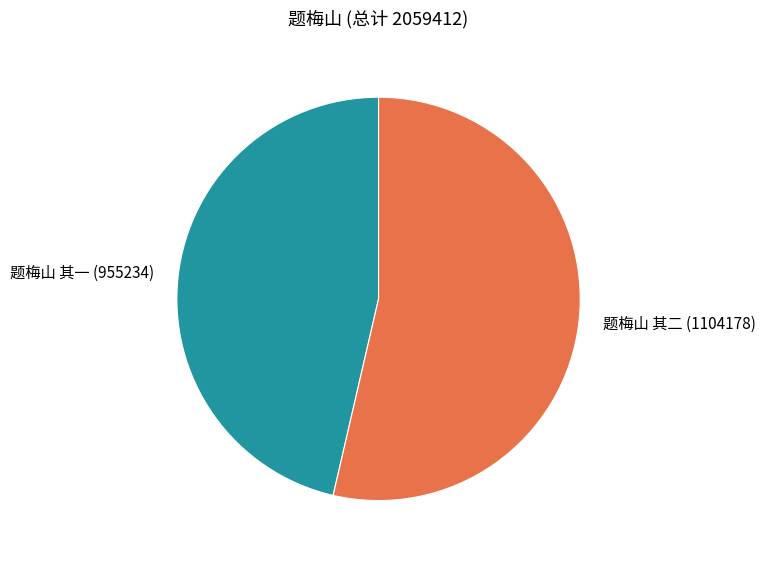

Do 题梅山 其一 and 题梅山 其二 together represent more than half of the pie?

Yes